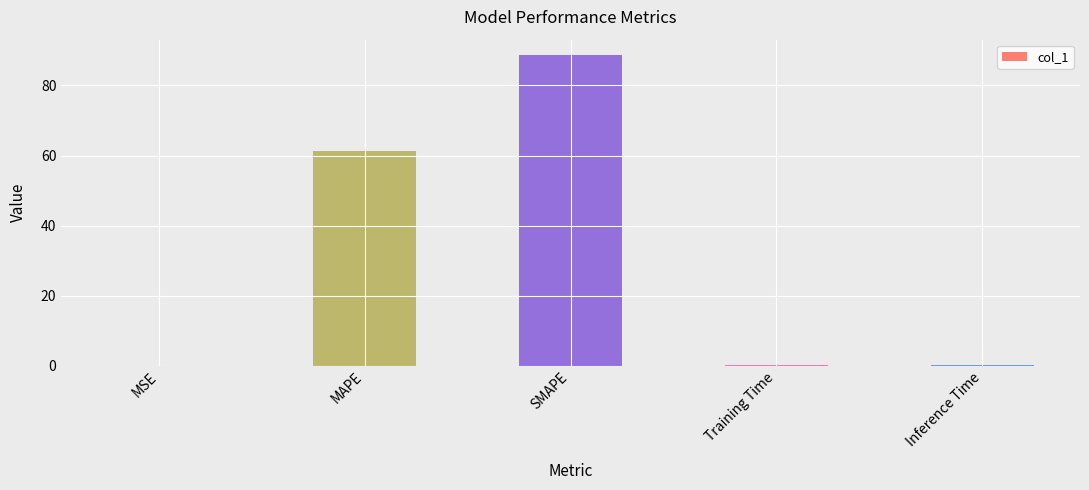

What is the sum of the values at MAPE and SMAPE?

150.1